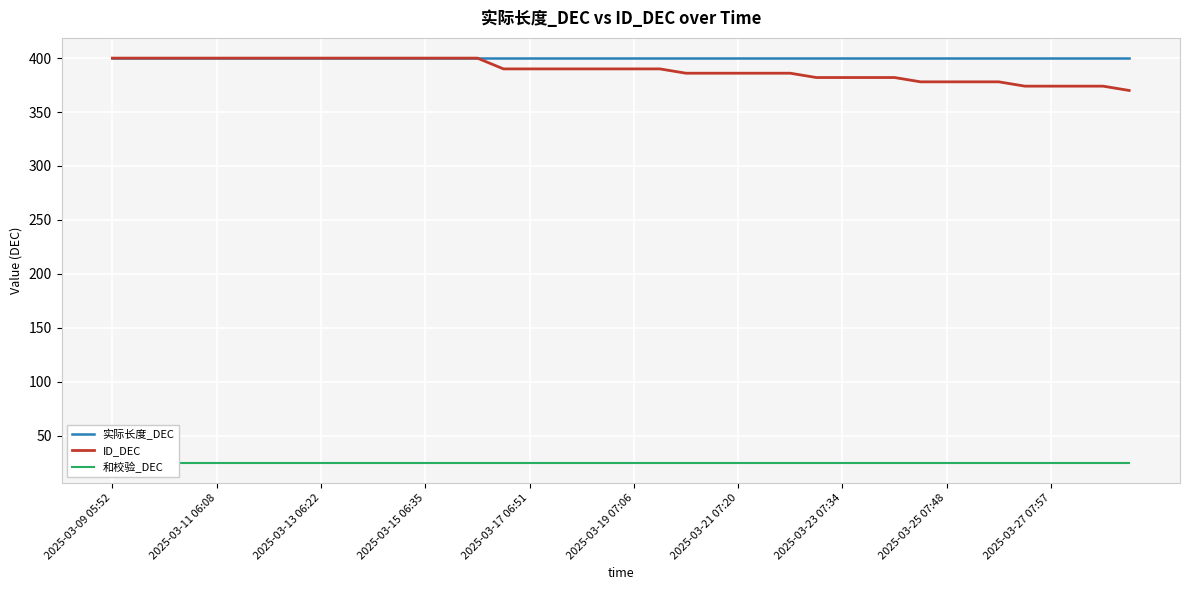

True or false: ID_DEC has a value of 390 at 15.

True